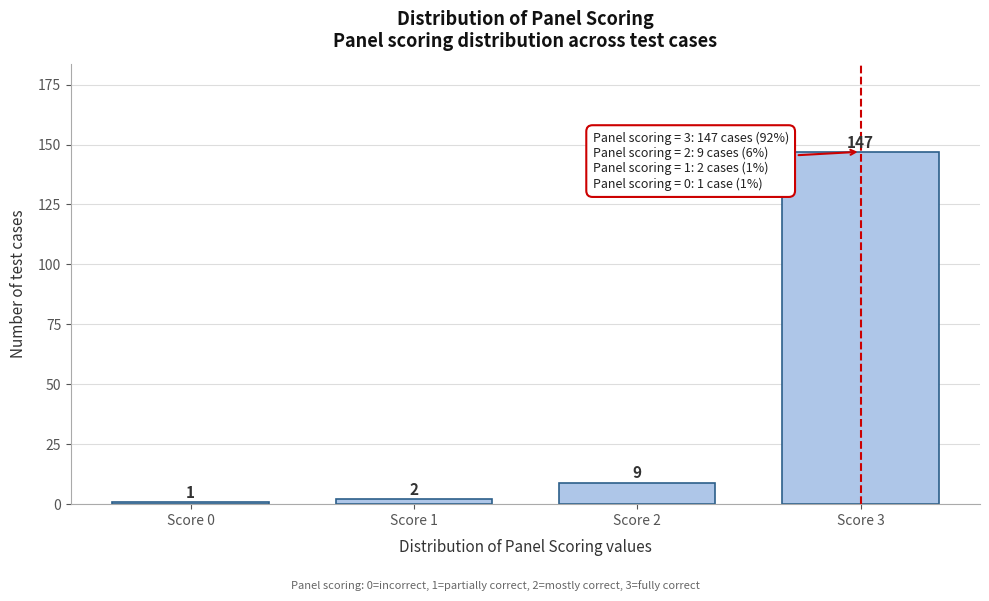

Reading left to right, transcribe all the data shown in this chart.

1	2	9	147